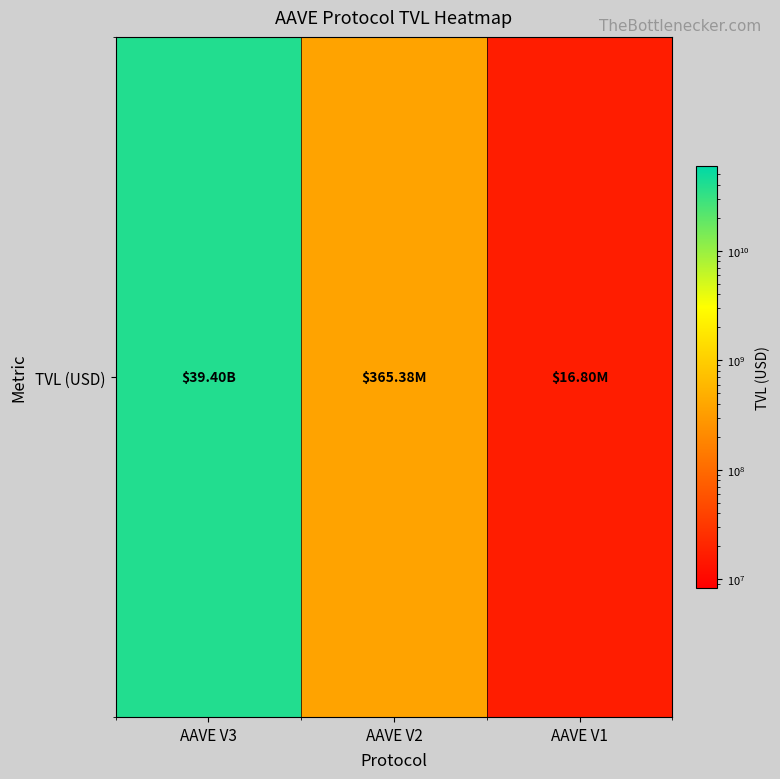

Approximately how many times larger is the value at AAVE V3 compared to AAVE V2?

107.8